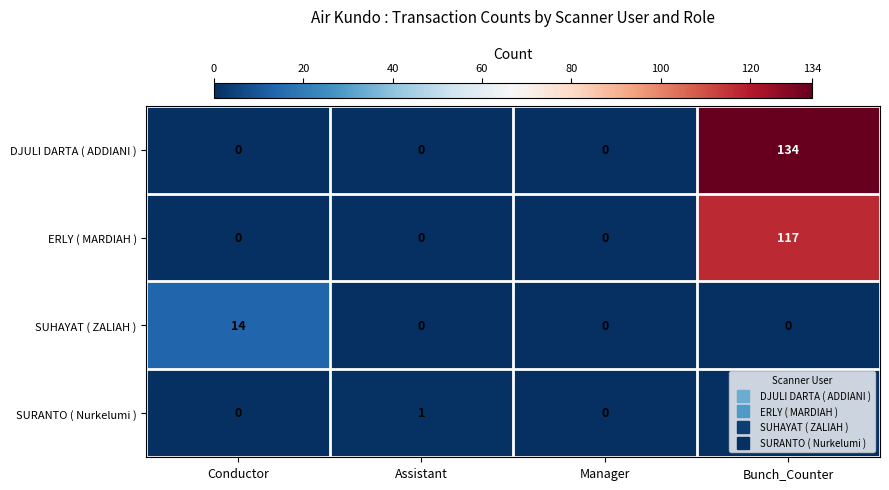

What is the difference between the ERLY ( MARDIAH ) values at Bunch_Counter and Conductor?

117